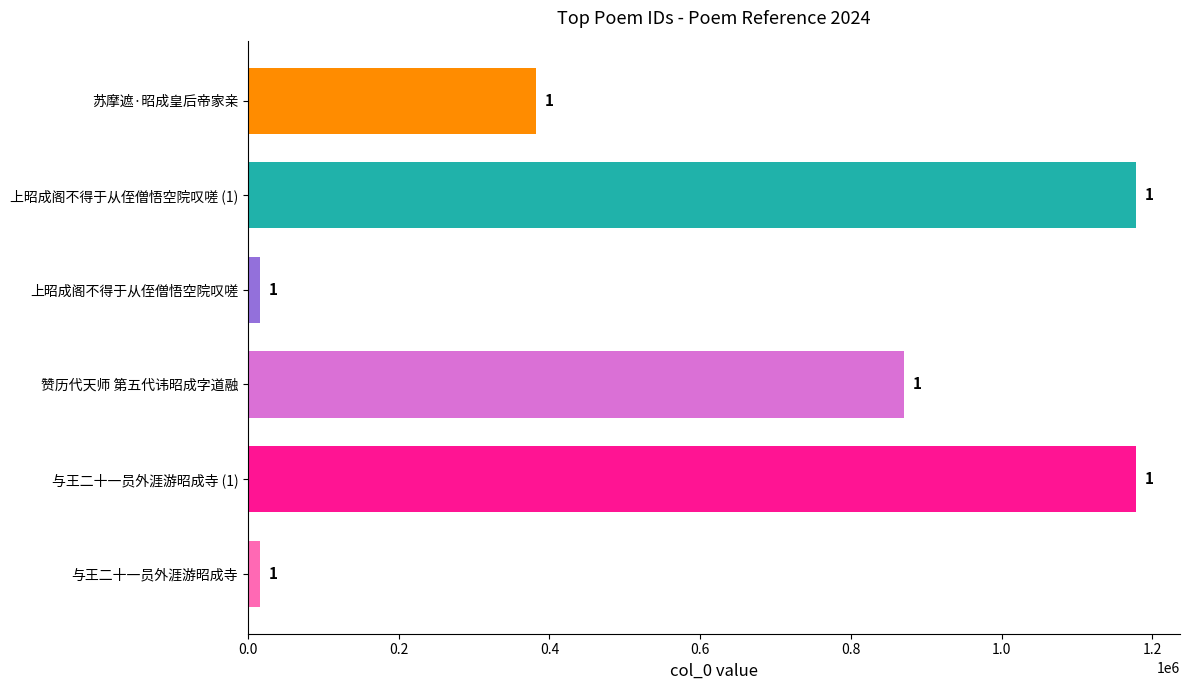

Are the bars horizontal?

Yes